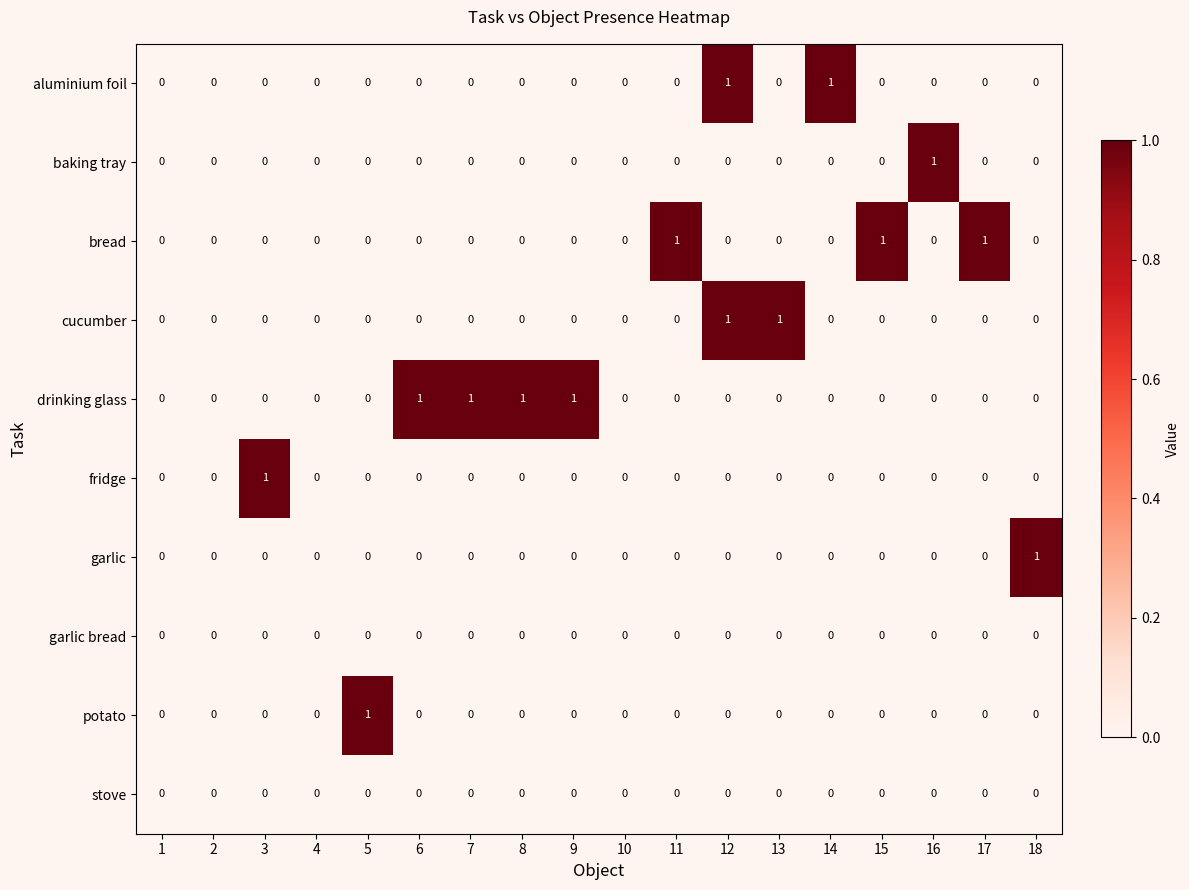

The fridge series shows 1 at 11. True or false?

False